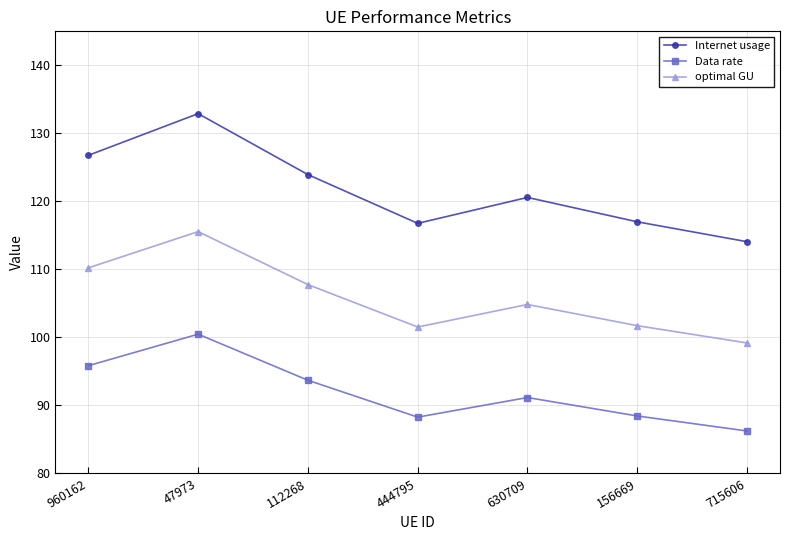

What is the difference between the highest and lowest values at 960162?

30.9